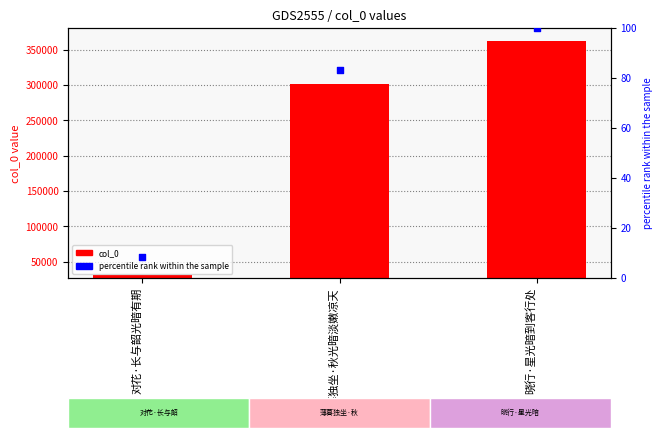

Which series has the largest total across all categories?

col_0